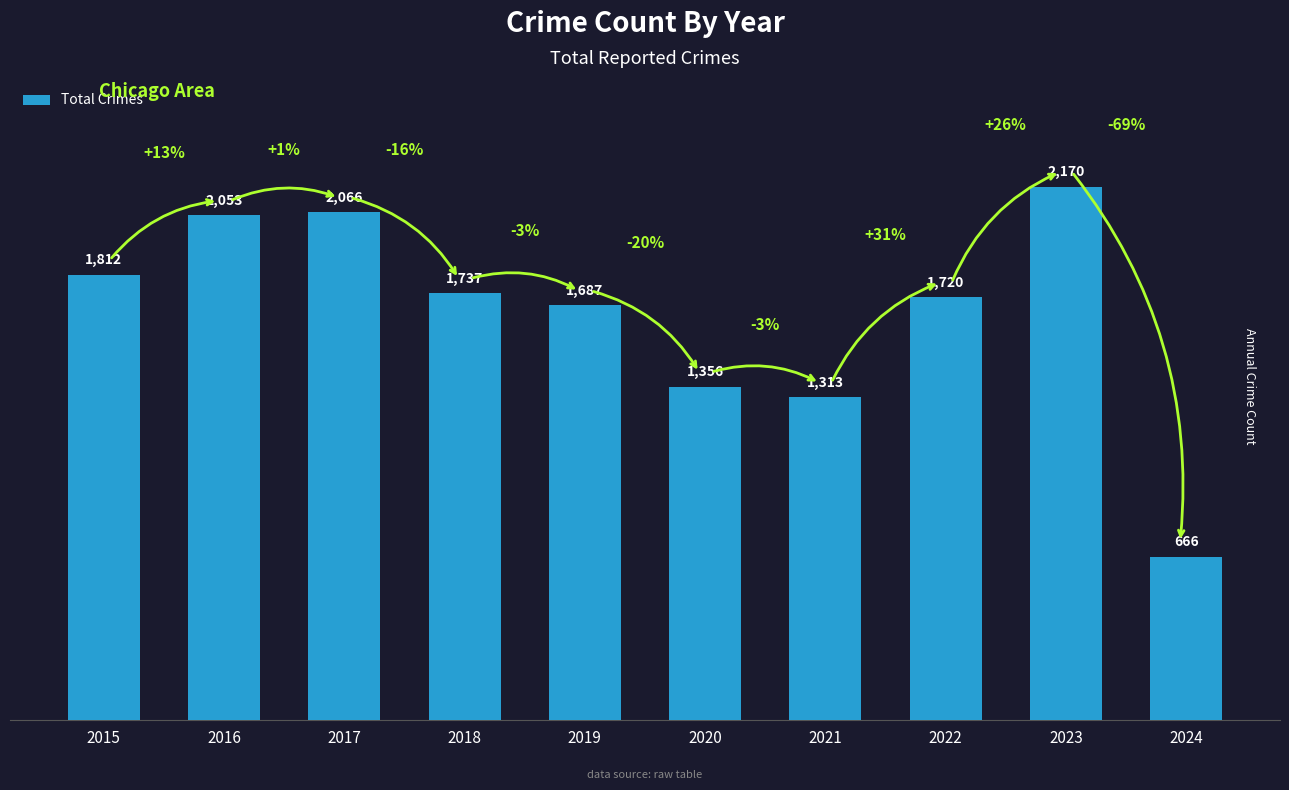

Is it true that the value at 2024 is 156?

False